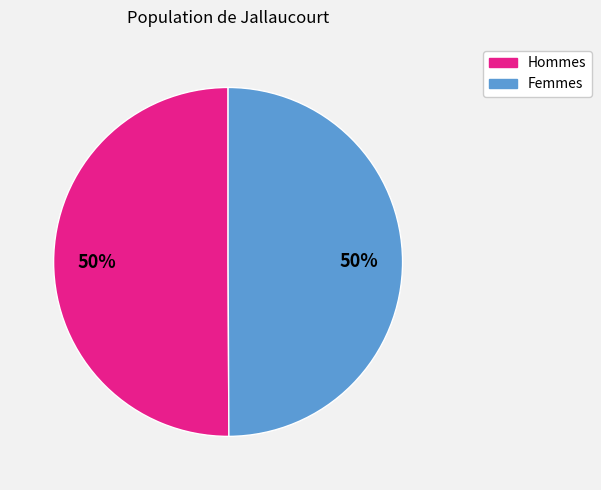

To the nearest percent, what is the average slice percentage?

50%